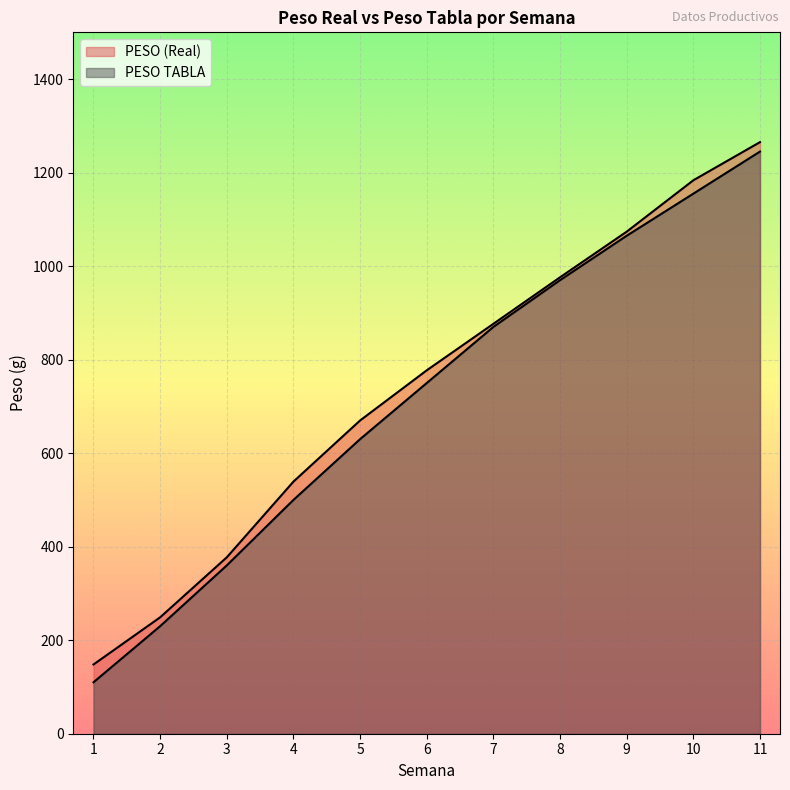

True or false: PESO (Real) and PESO TABLA cross at least once.

False